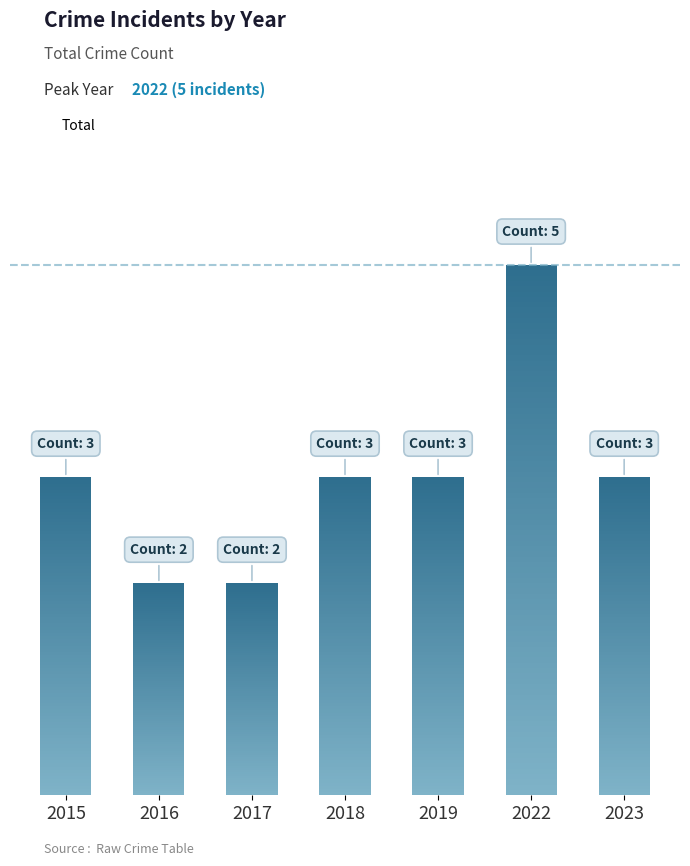

Rank the categories by value from highest to lowest.

2022, 2015, 2018, 2019, 2023, 2016, 2017